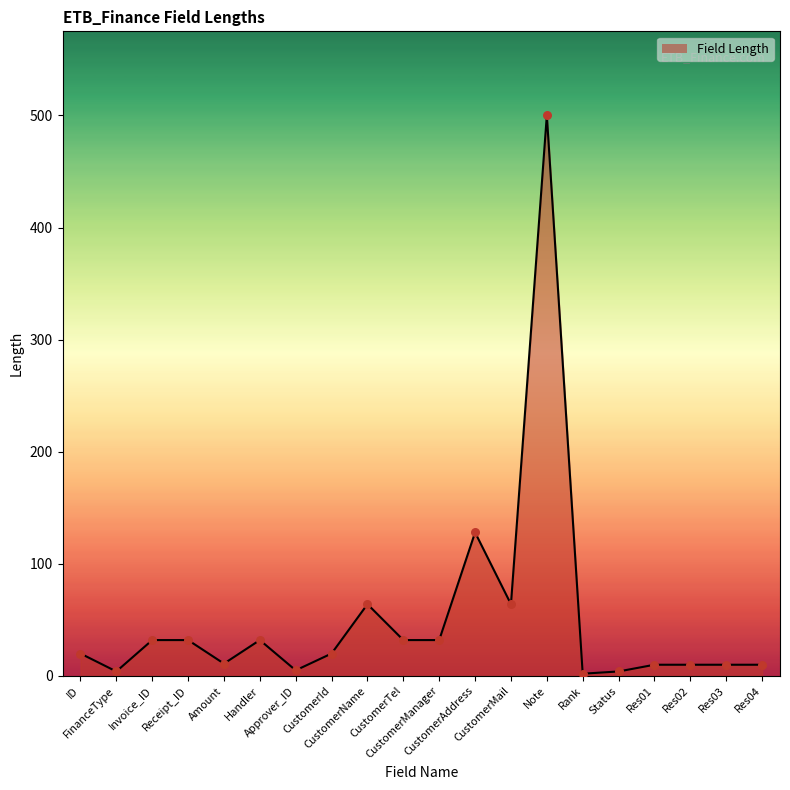

Which has a higher value, Res03 or CustomerAddress?

CustomerAddress